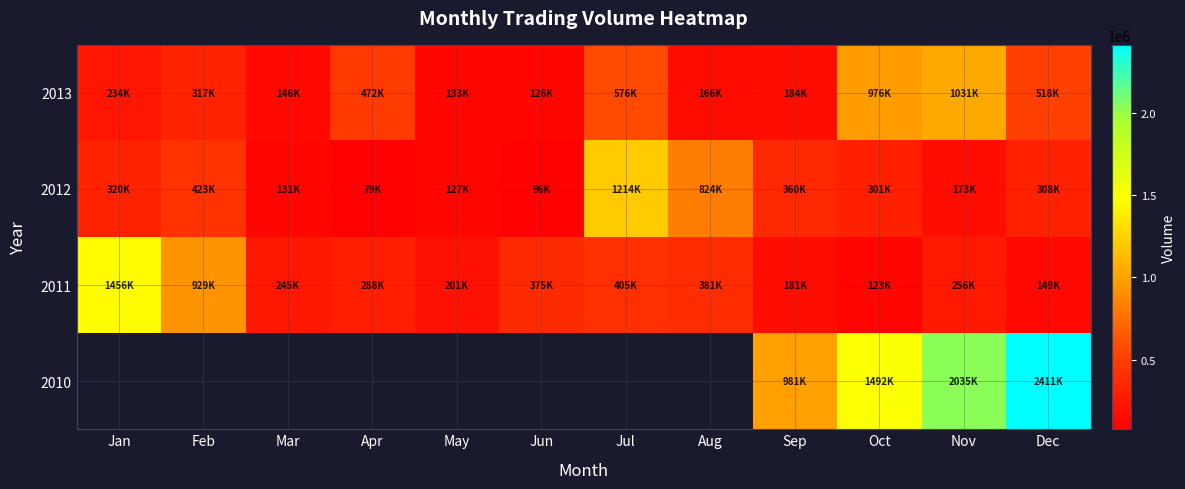

At which category is the sum across all series the highest?

Nov